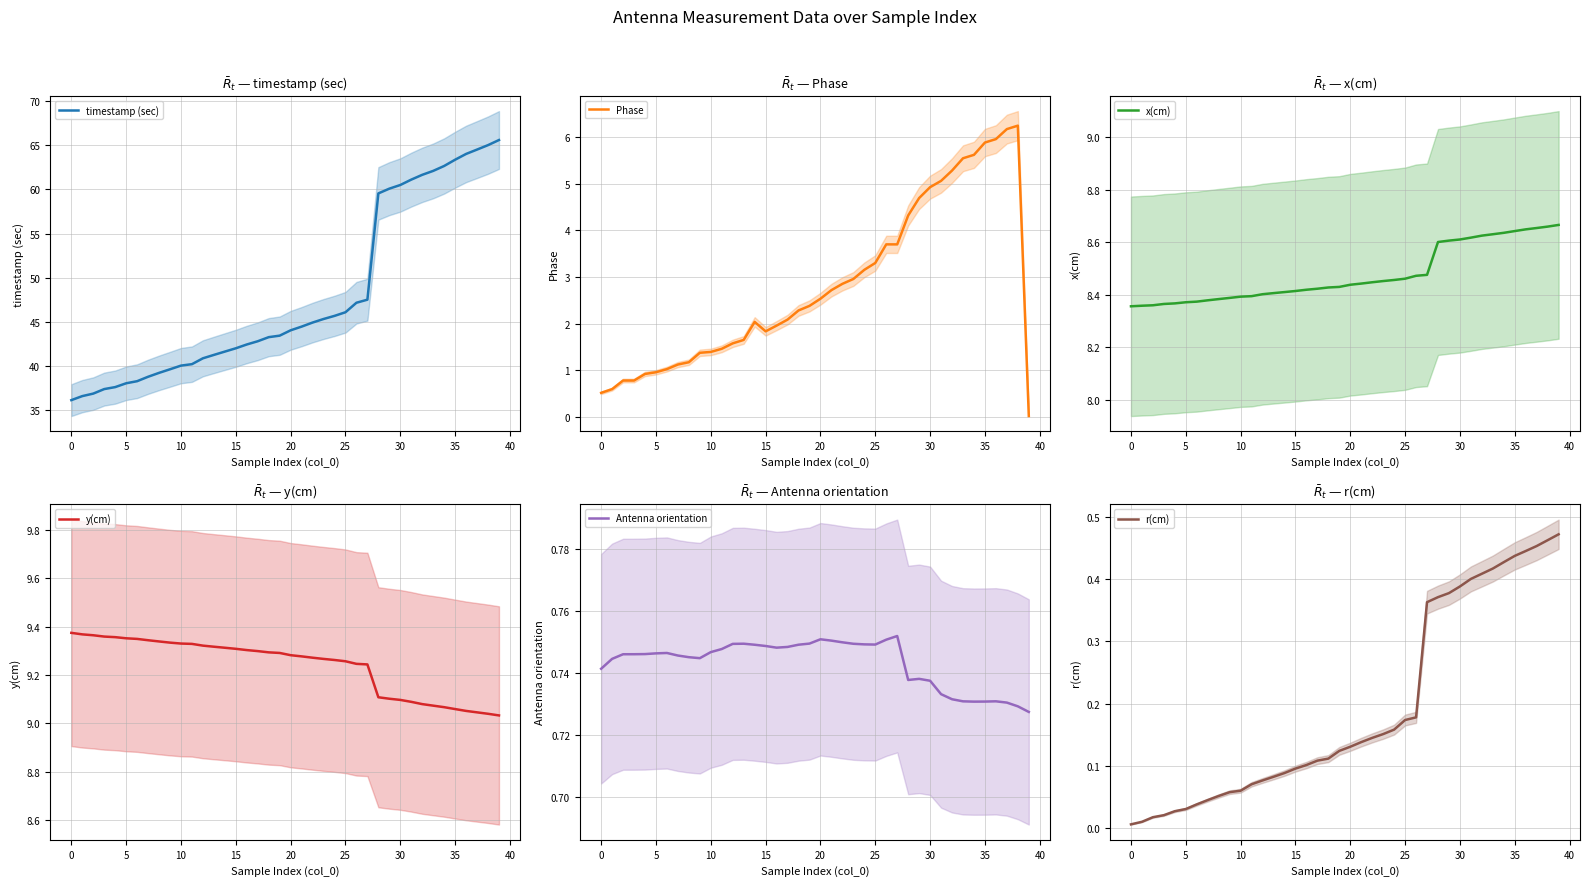

The value of timestamp (sec) at 10 is 40.0. True or false?

True